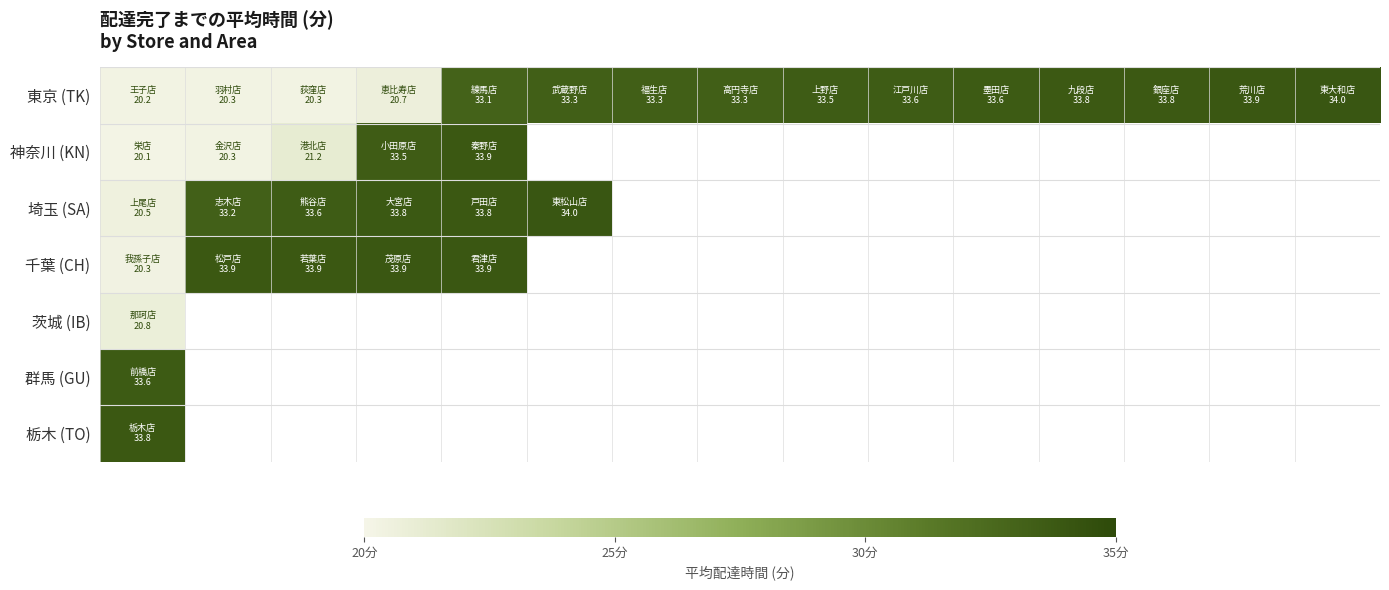

How many data points does each series have?

15